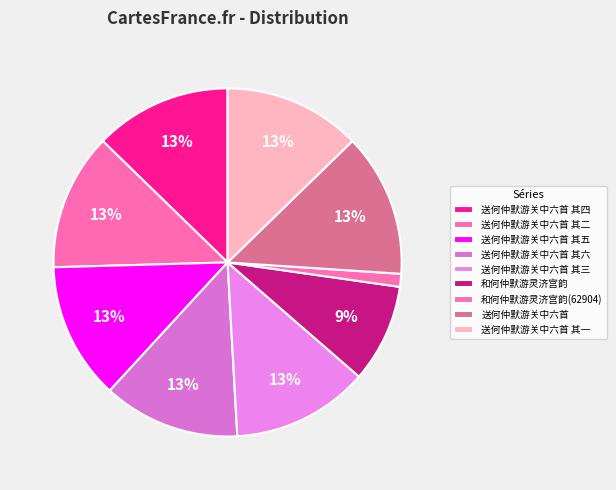

Which category has the biggest portion of the pie?

送何仲默游关中六首